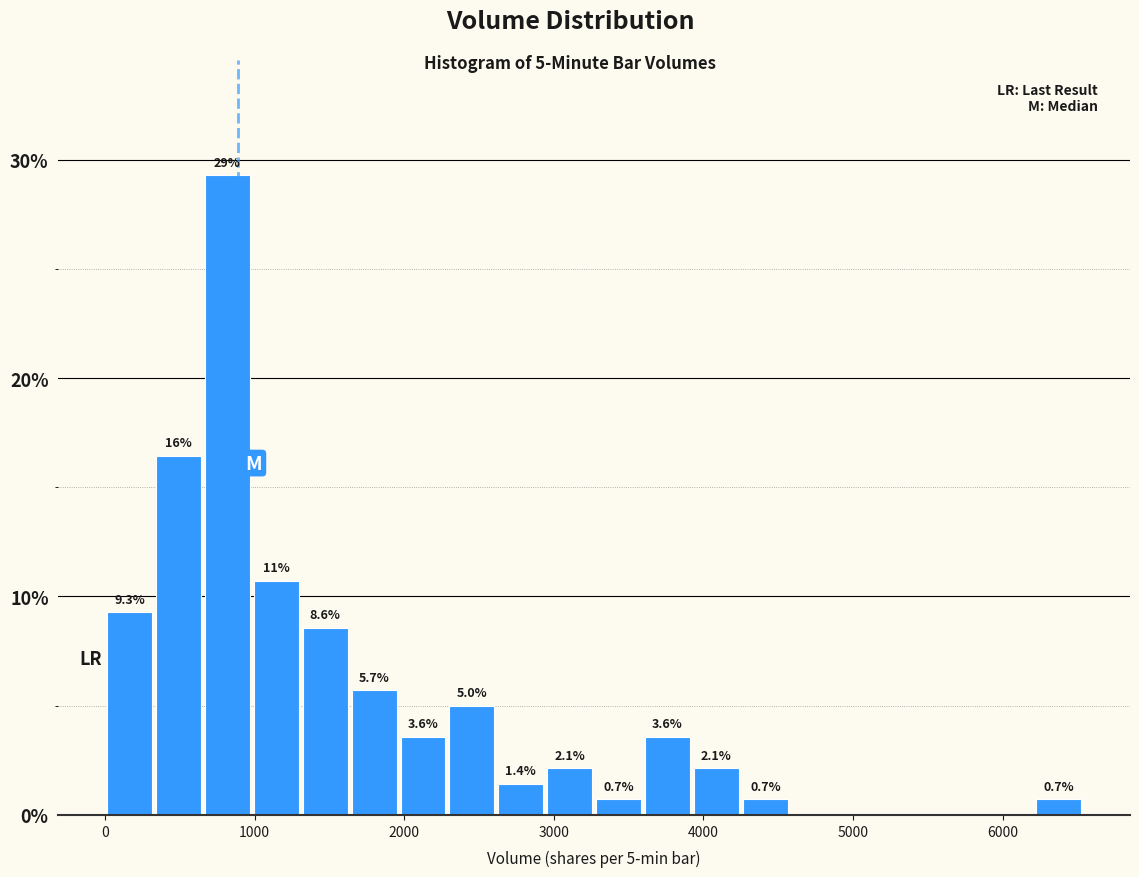

Read against the x-axis, roughly where is the centre of the tallest bar?

800